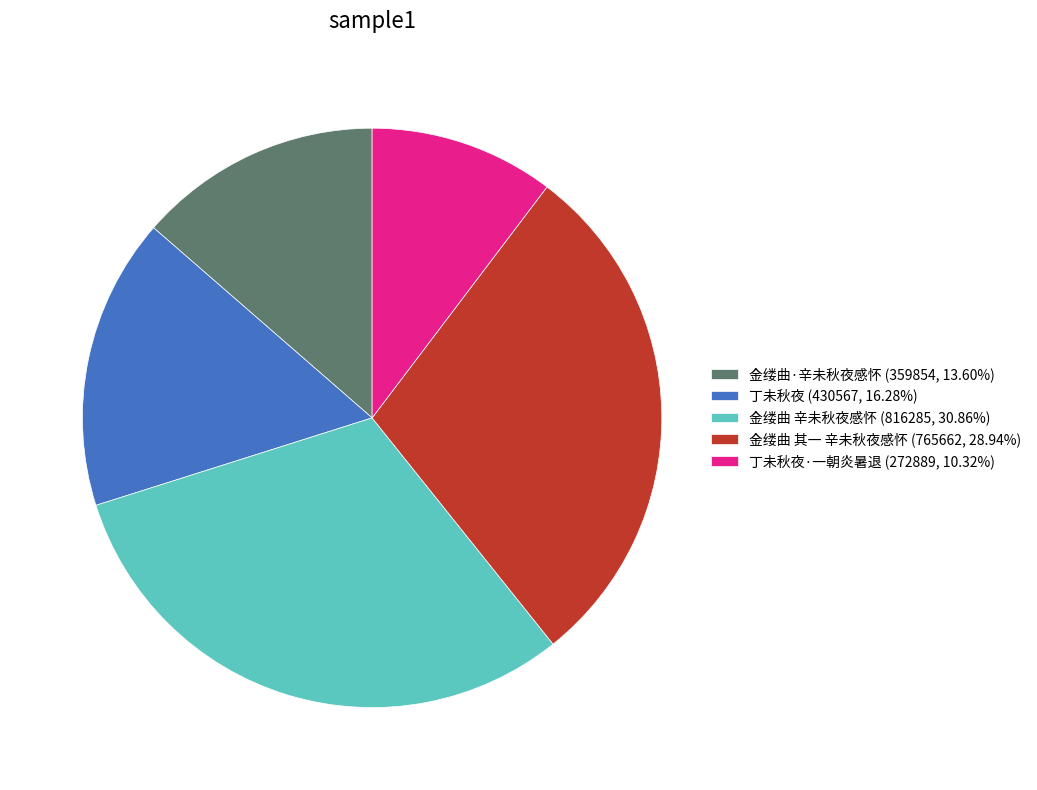

Approximately how many times larger is the value at 金缕曲 辛未秋夜感怀 (816285, 30.86%) compared to 金缕曲·辛未秋夜感怀 (359854, 13.60%)?

2.3